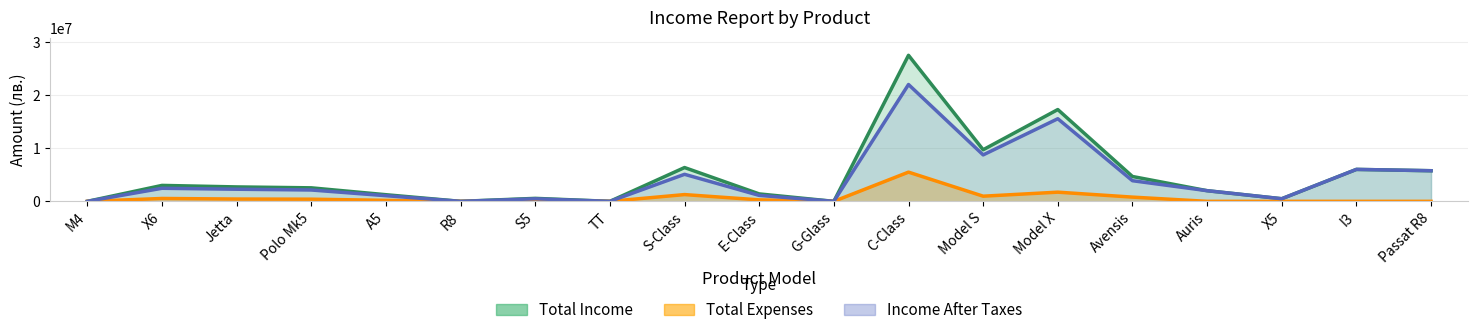

Which series has the widest spread of values?

Total Income